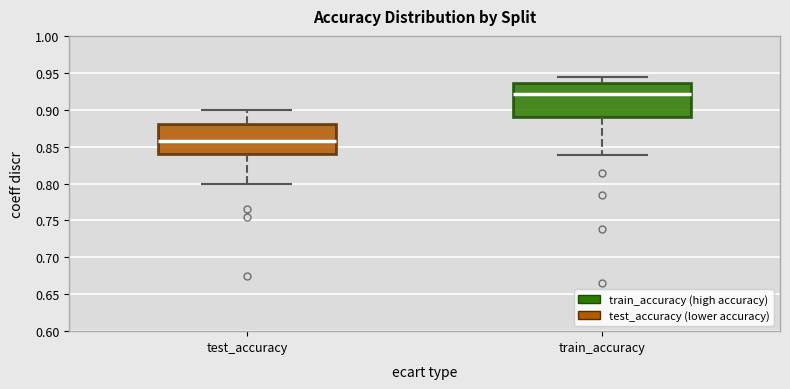

Which box has the lowest median line?

test_accuracy